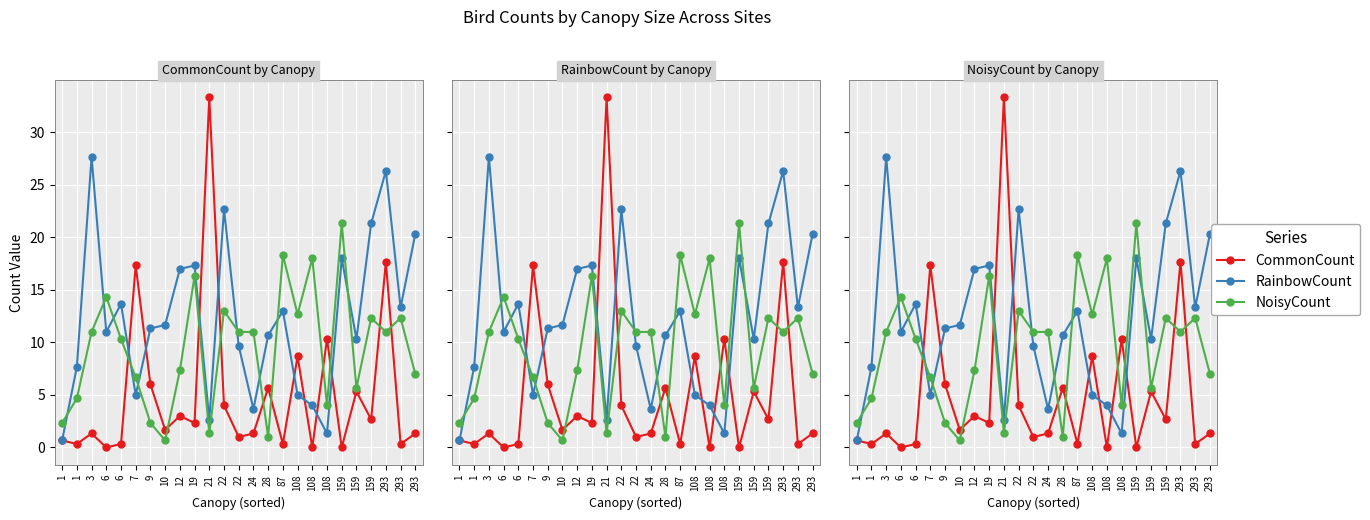

Where is CommonCount nearest to the value 16?

7